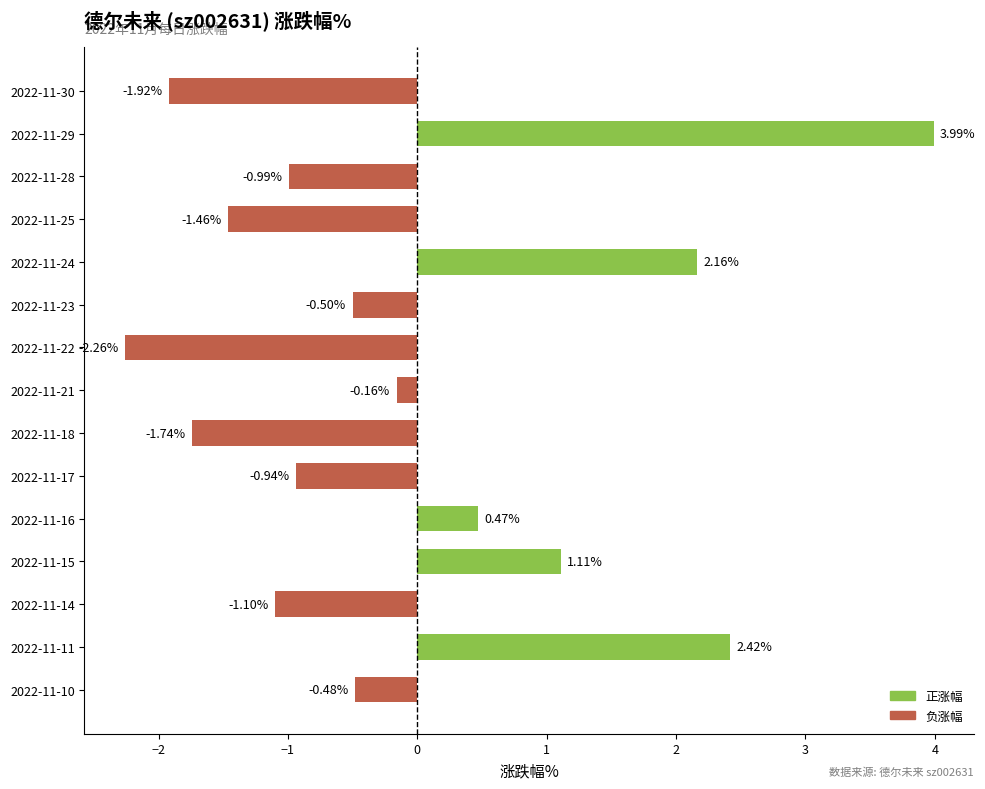

Which category has the highest value across all series?

2022-11-29